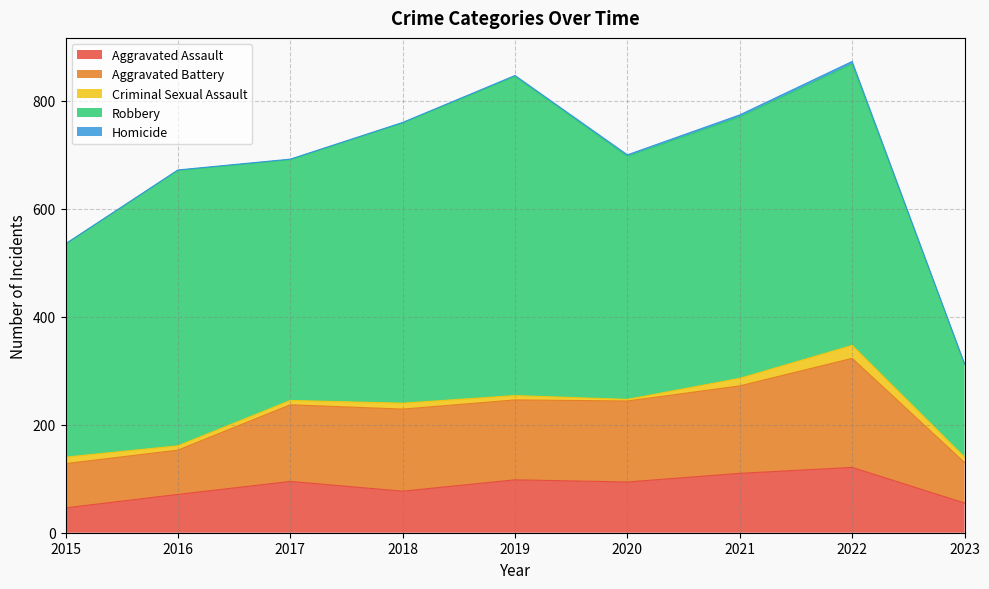

What is the minimum value for Aggravated Assault?

46